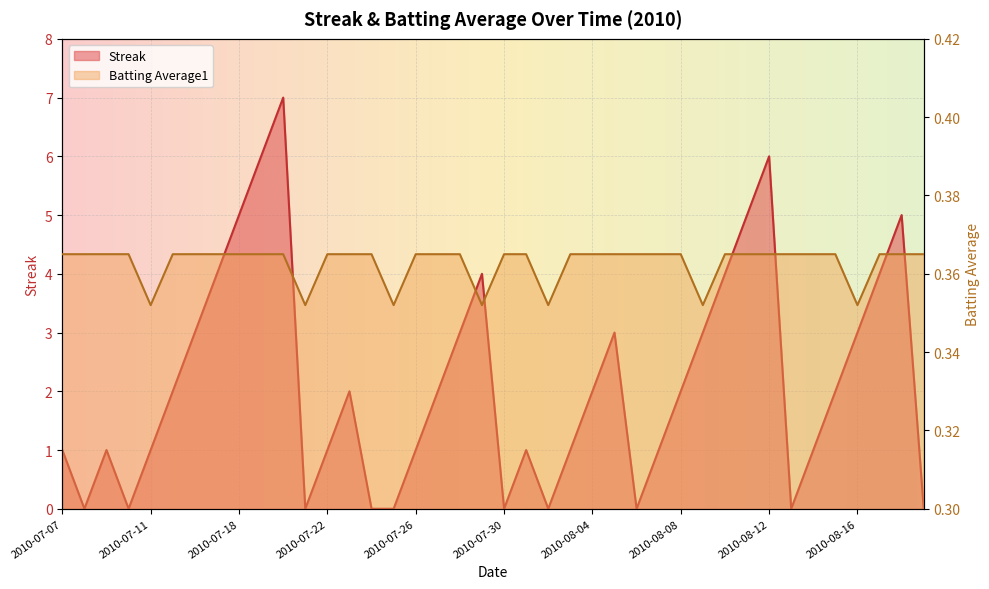

How many distinct data groups are displayed?

2